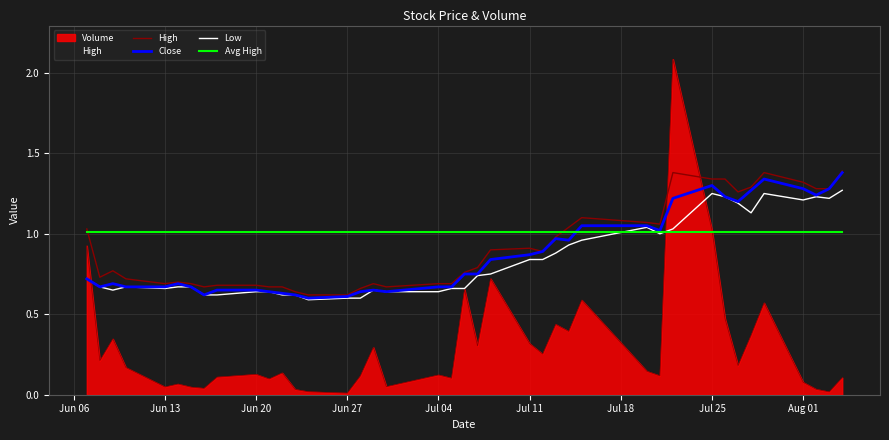

How many lines are shown in the chart?

5